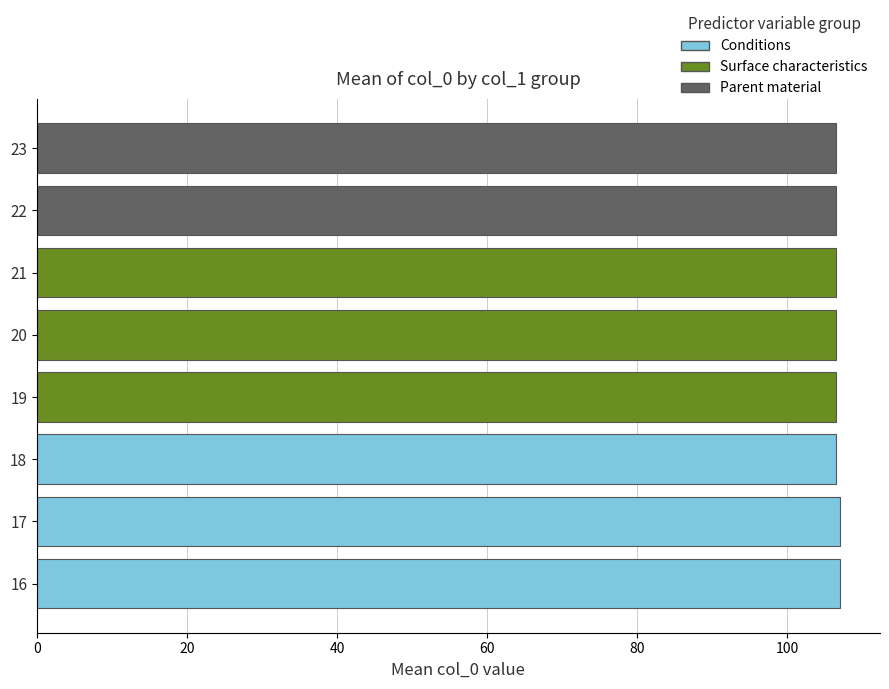

What is the average value?

106.6